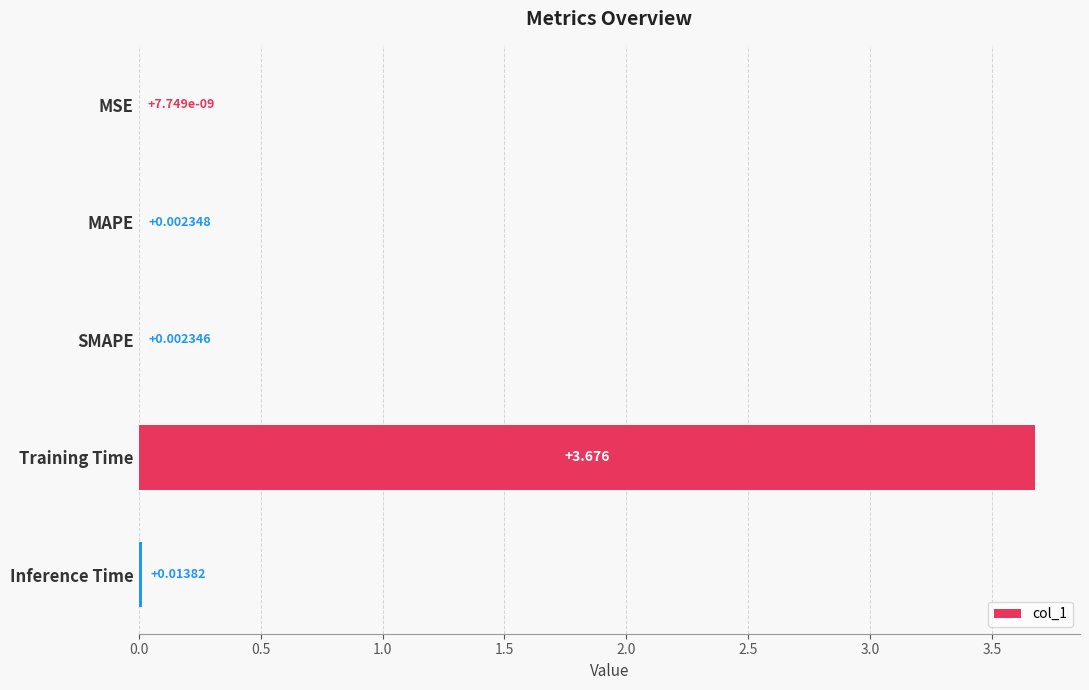

Which has a higher value, MAPE or SMAPE?

MAPE